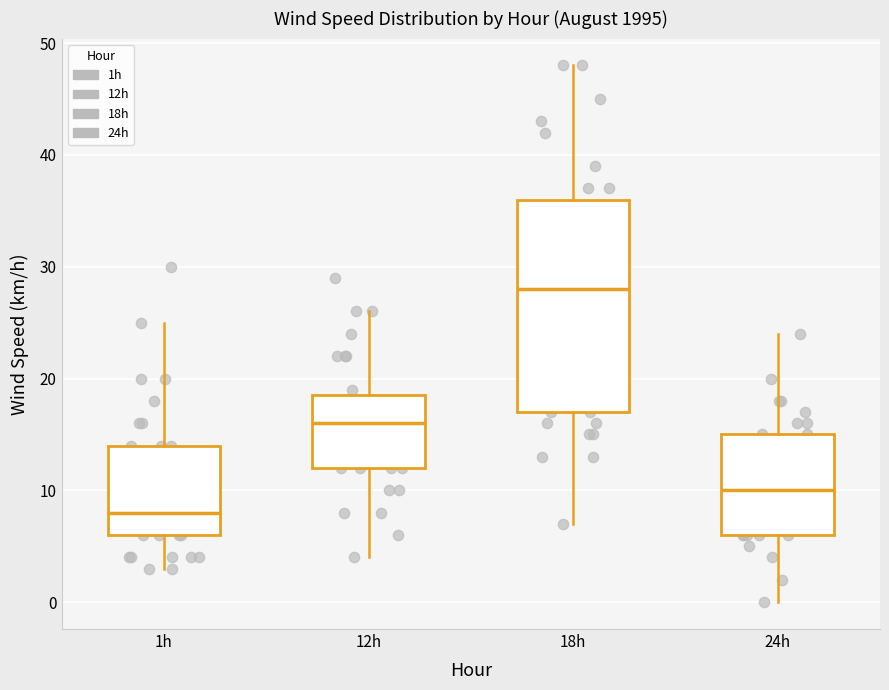

Reading left to right, read every box against the y-axis: the position of its median line, the range the box covers, and the ends of its whiskers. The values are not printed on the chart, so give them approximately, as read against the axis.

1h: median 8, box 6 to 14, whiskers 3 to 25
12h: median 16, box 12 to 19, whiskers 4 to 26
18h: median 28, box 17 to 36, whiskers 7 to 48
24h: median 10, box 6 to 15, whiskers 0 to 24